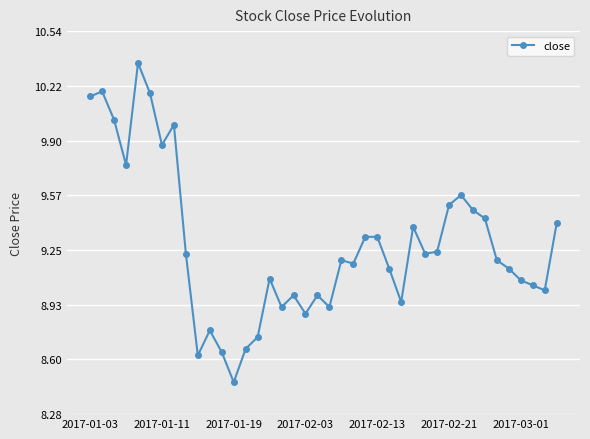

True or false: there are more than 1 points higher than both neighbors.

True